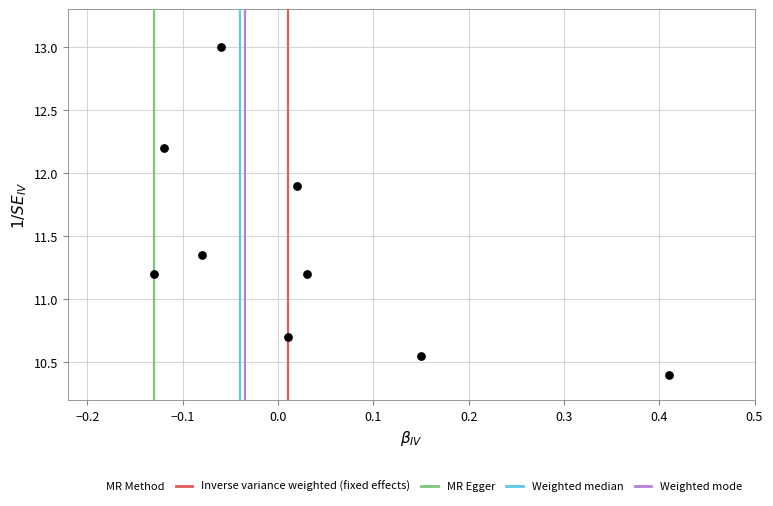

What is the range of Y values (max minus min)?

2.6